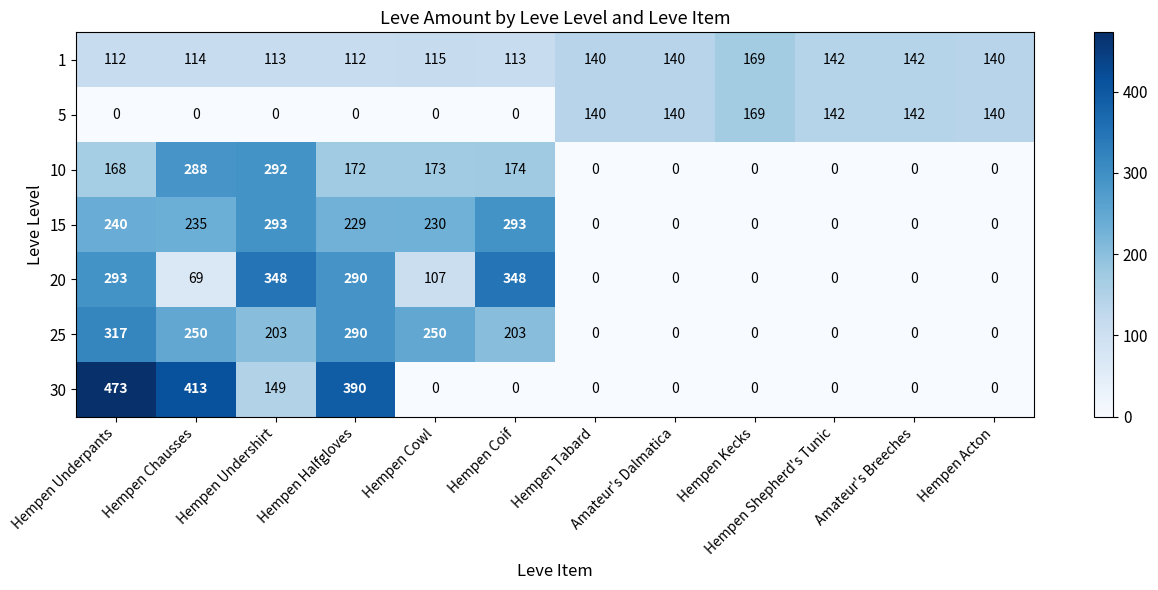

Between Hempen Cowl and Amateur's Breeches, which series saw the biggest shift?

25